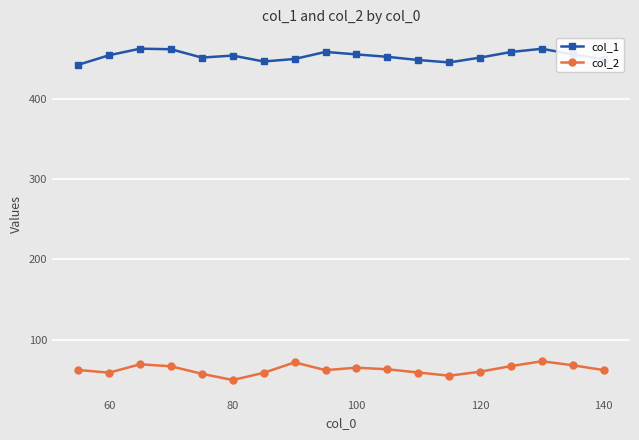

At how many categories does at least one series exceed 349?

18